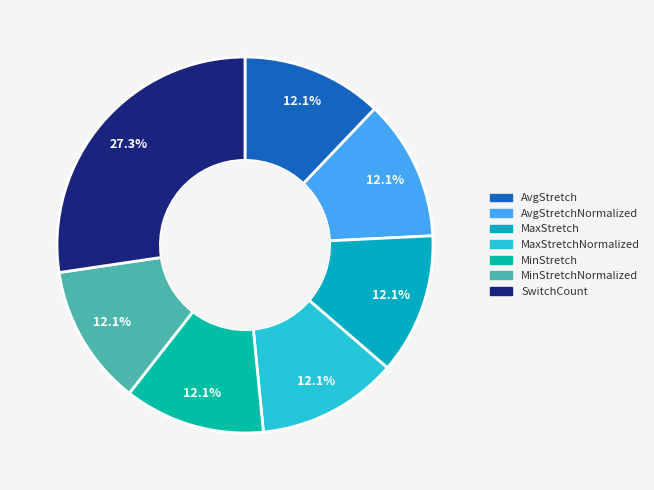

Count the number of slices in the pie.

7